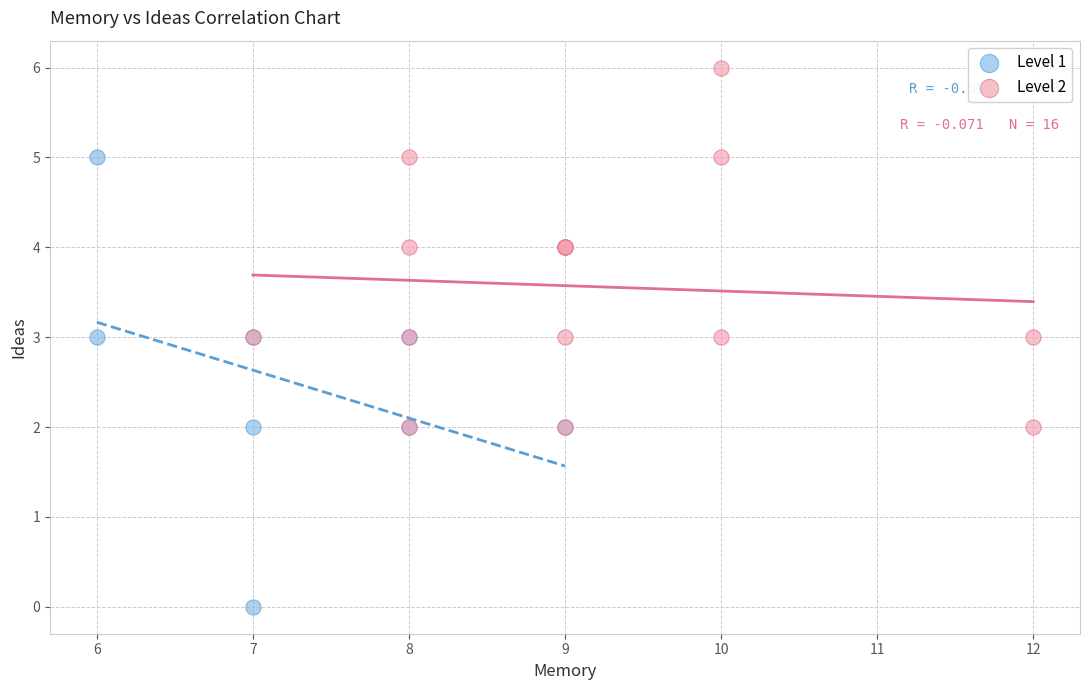

Which series reaches the minimum Y coordinate?

Level 1